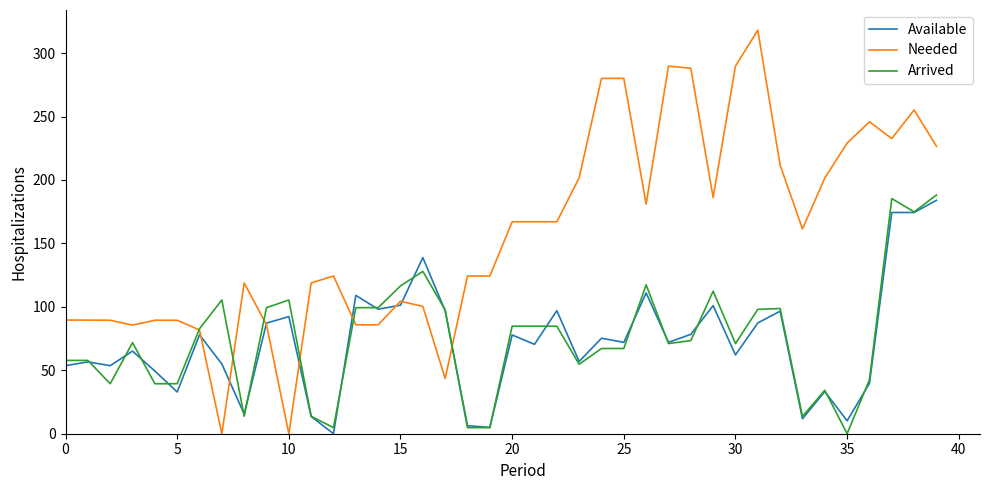

What is the maximum value shown in the chart?

318.0